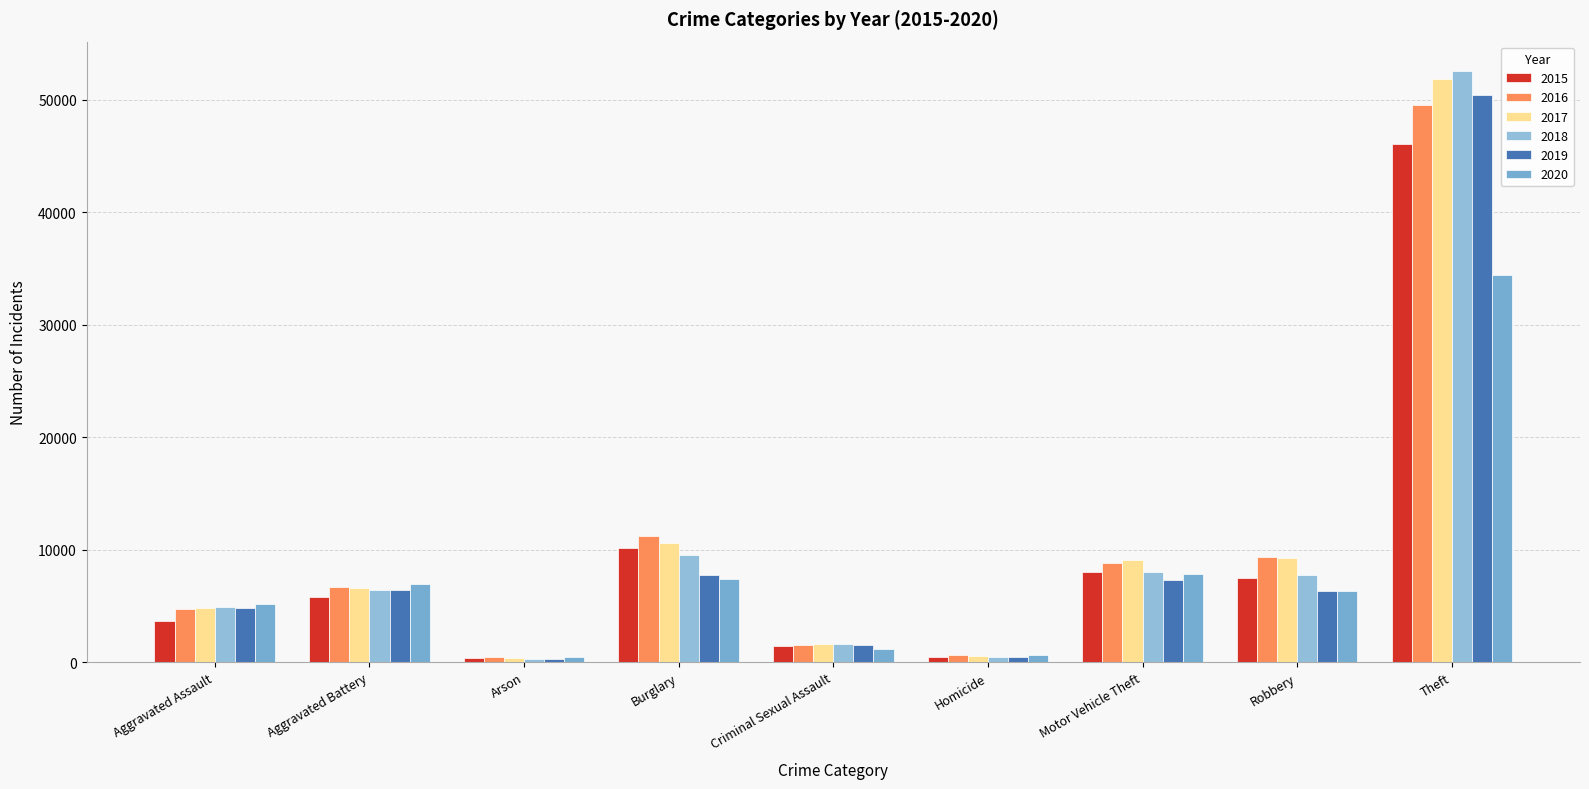

What is the label of the 6th bar from the right?

Burglary